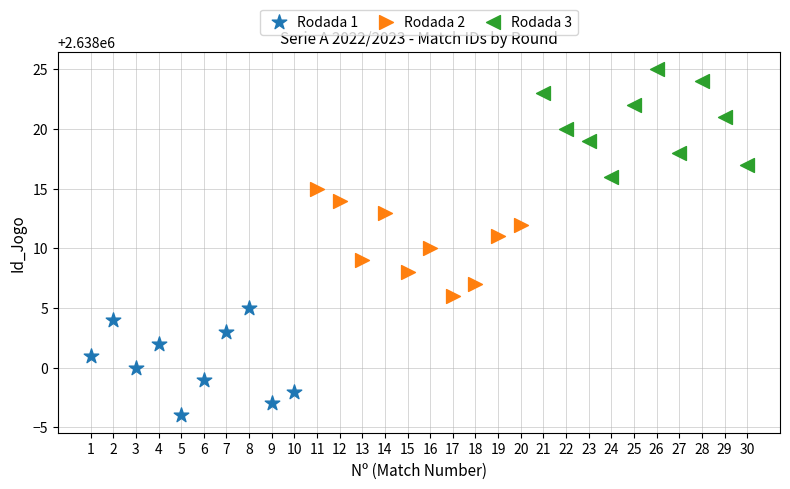

Which series contains the lowest Y value?

Rodada 1